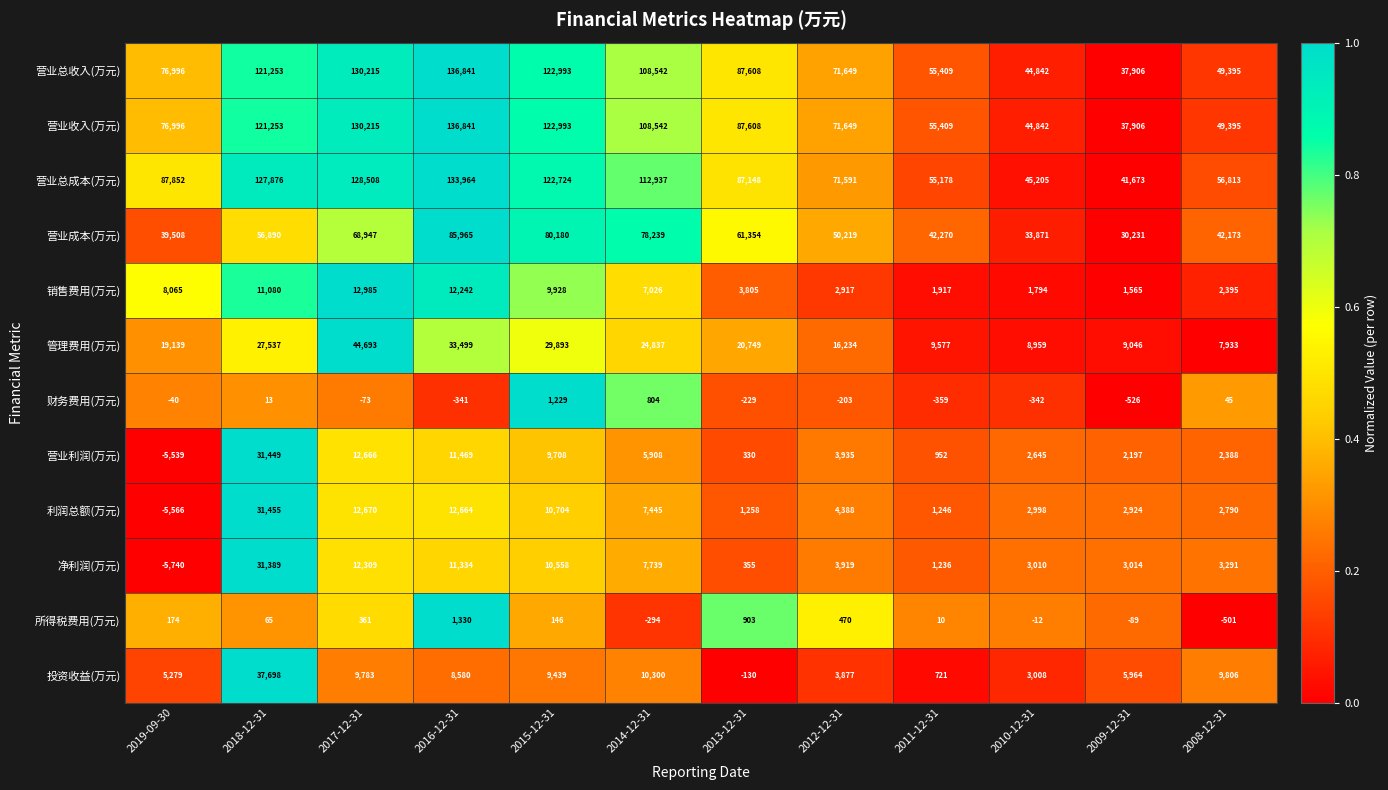

What is the spread (max minus min) of values at 2010-12-31?

45547